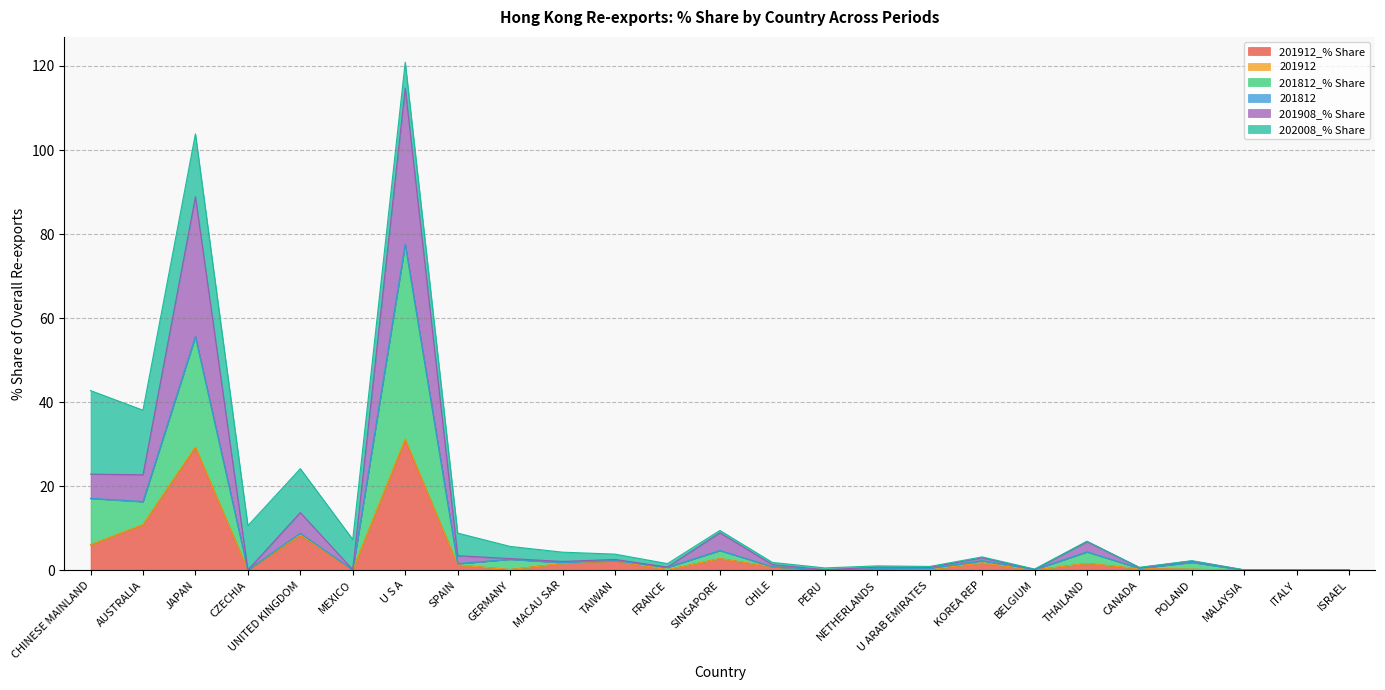

List the labels in order of 201908_% Share value, smallest first.

ISRAEL, ITALY, CZECHIA, MALAYSIA, PERU, MEXICO, BELGIUM, CANADA, U ARAB EMIRATES, NETHERLANDS, FRANCE, CHILE, MACAU SAR, POLAND, TAIWAN, GERMANY, KOREA REP, SPAIN, THAILAND, SINGAPORE, UNITED KINGDOM, AUSTRALIA, CHINESE MAINLAND, JAPAN, U S A